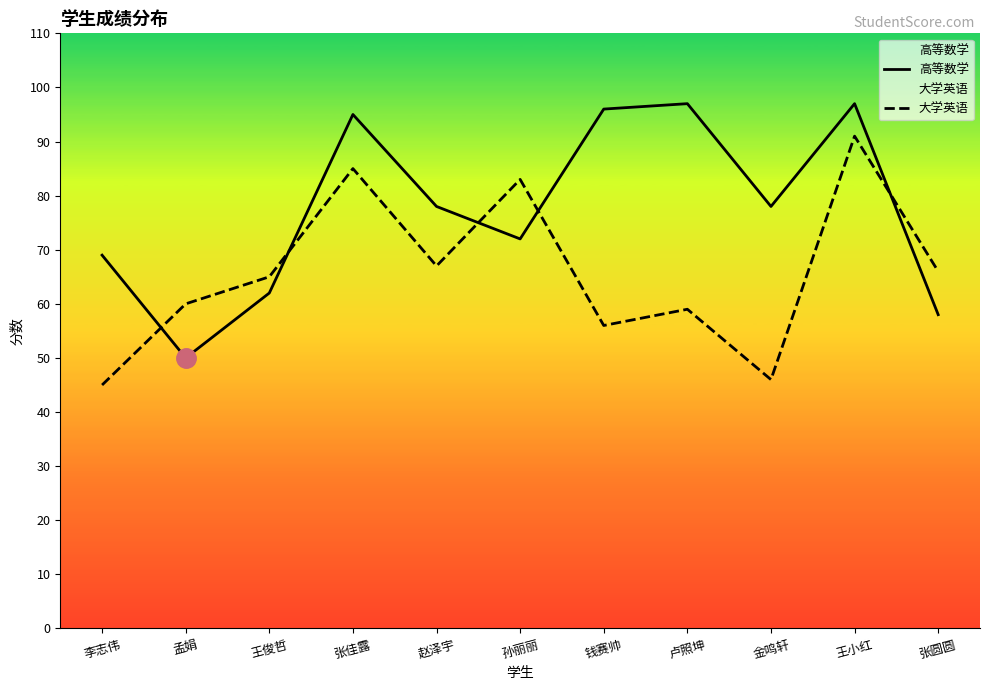

What is the difference between the highest and lowest values at 金鸣轩?

32